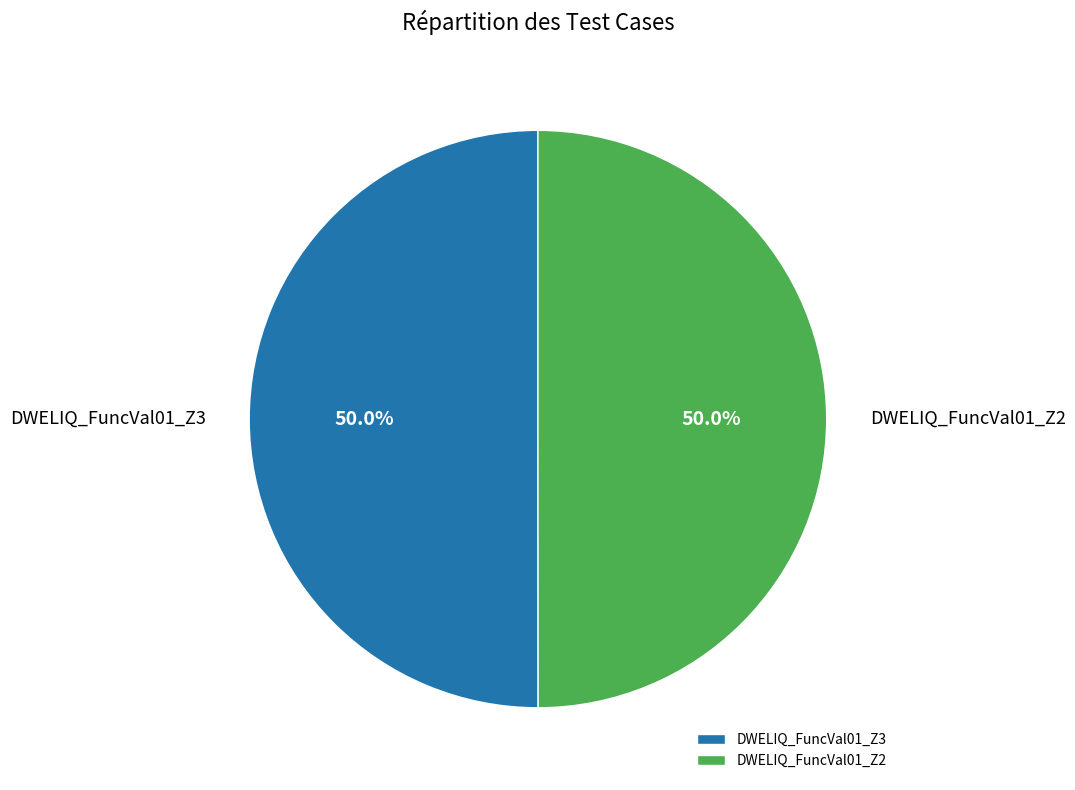

To the nearest percent, what percentage of the pie is DWELIQ_FuncVal01_Z2?

50%